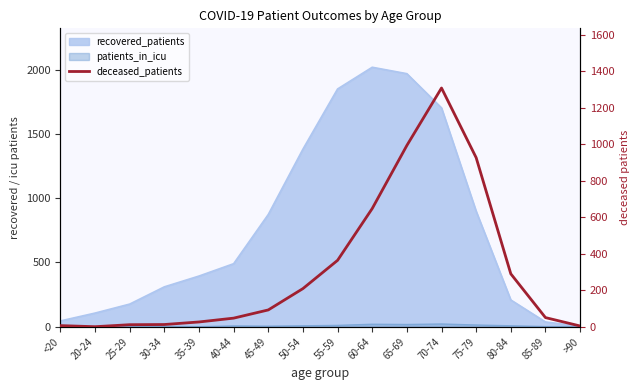

What value does the data have at 45-49, to the nearest 10?

90